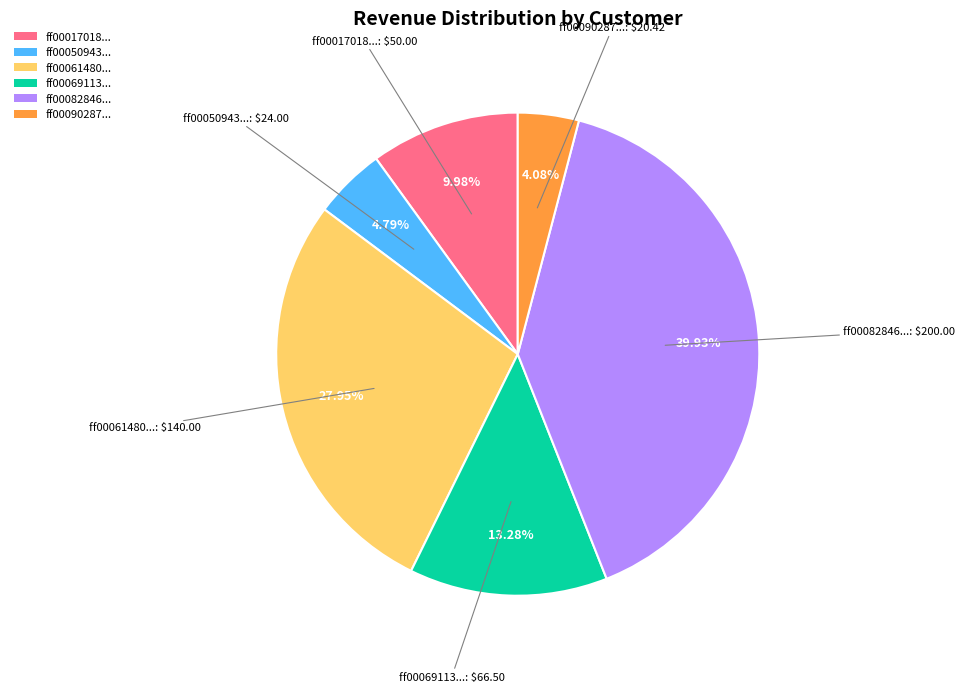

Rank the categories by value from highest to lowest.

ff00082846..., ff00061480..., ff00069113..., ff00017018..., ff00050943..., ff00090287...